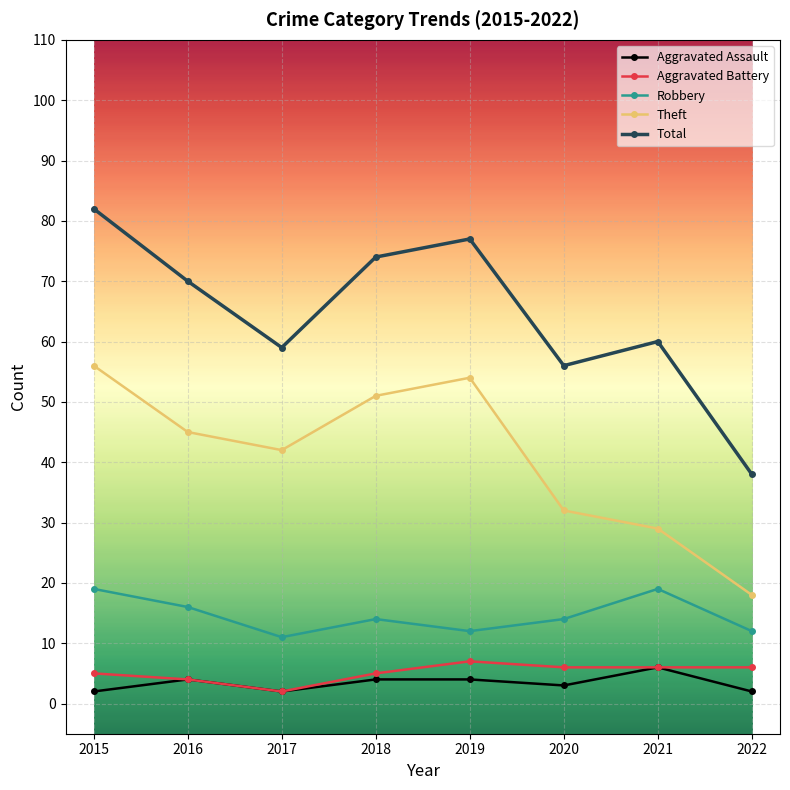

How many data points does each series have?

8